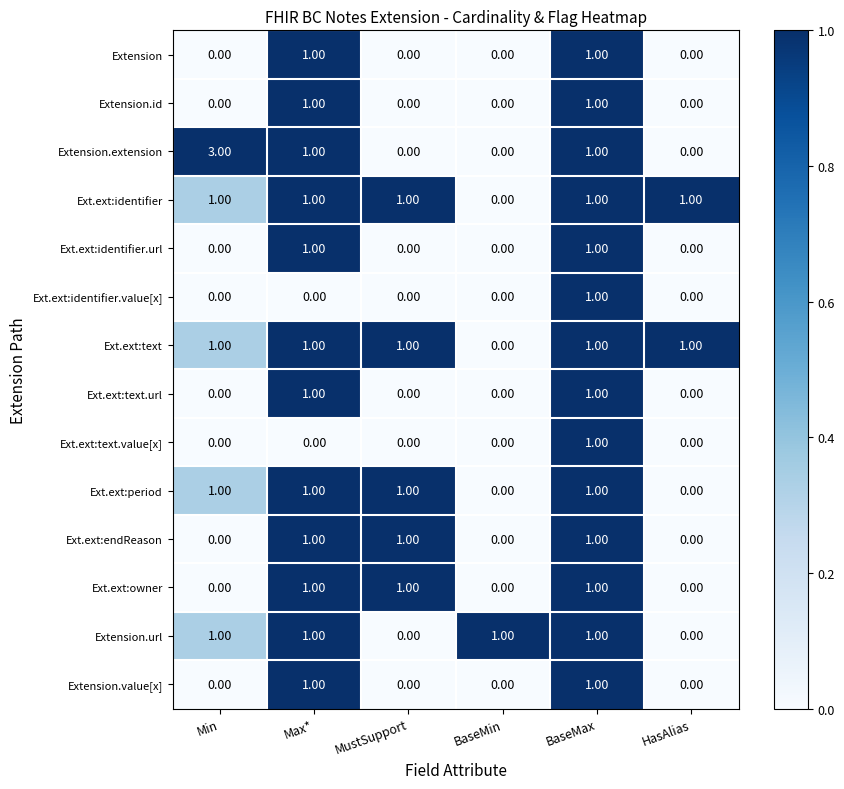

At which category does the chart reach its peak across all series?

Min